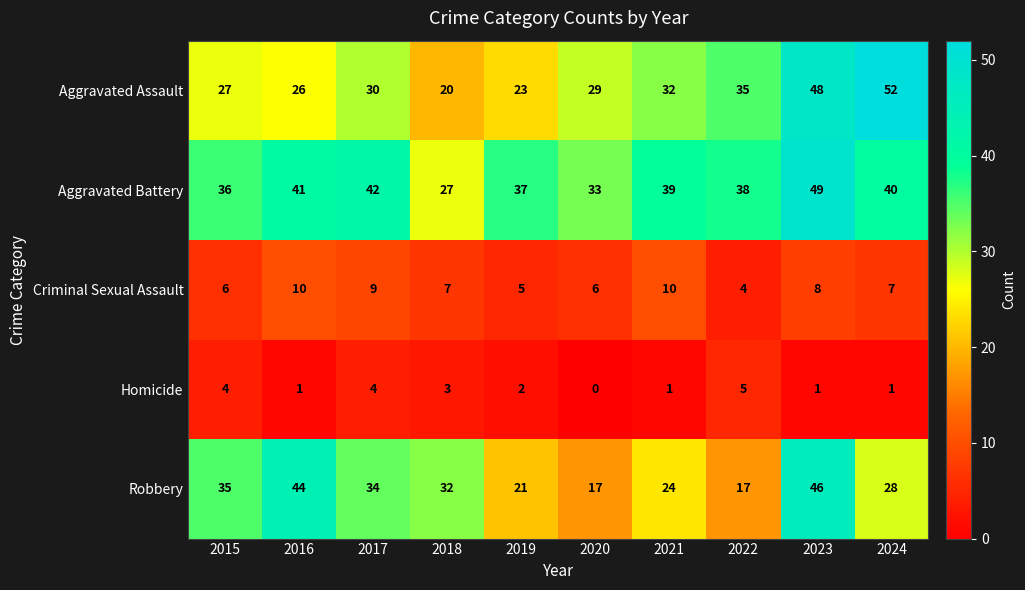

What is the maximum value for Aggravated Battery?

49